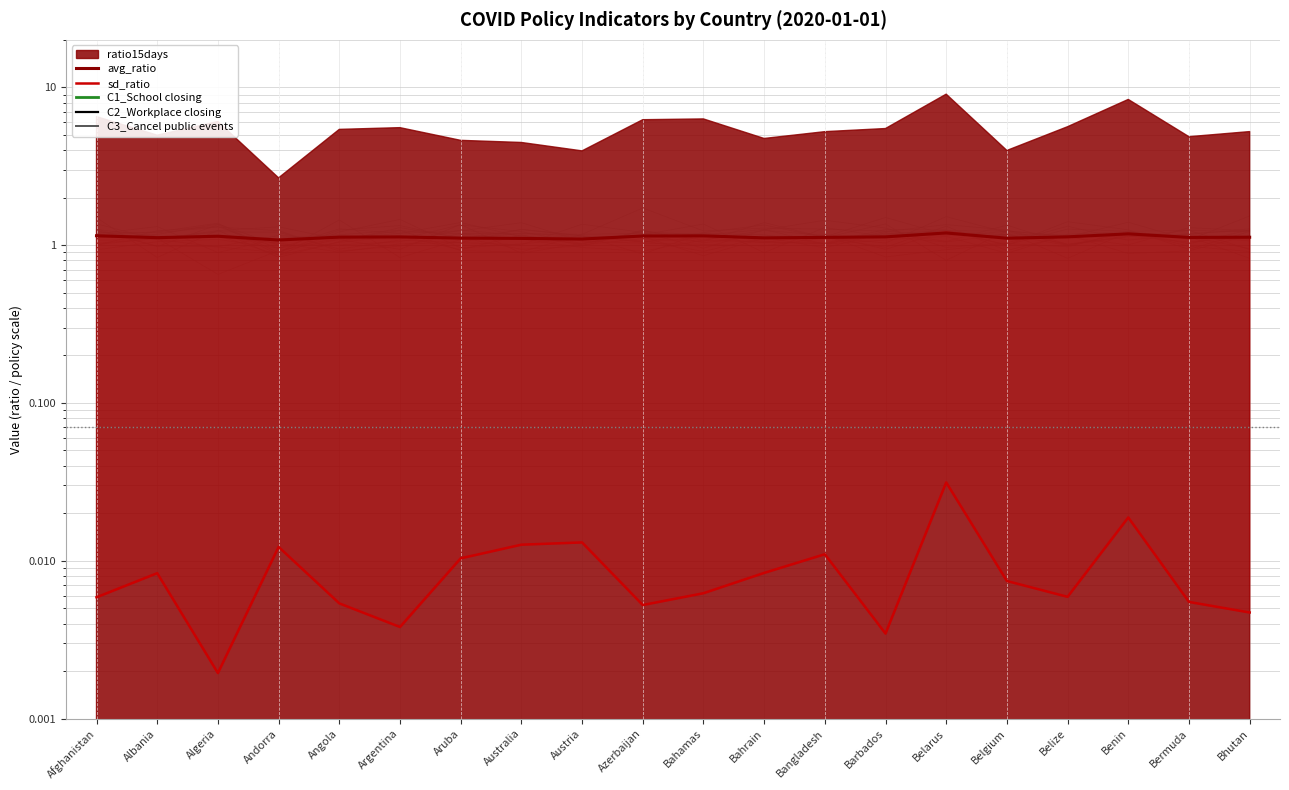

True or false: sd_ratio has a value of 0.0 at Belize.

True